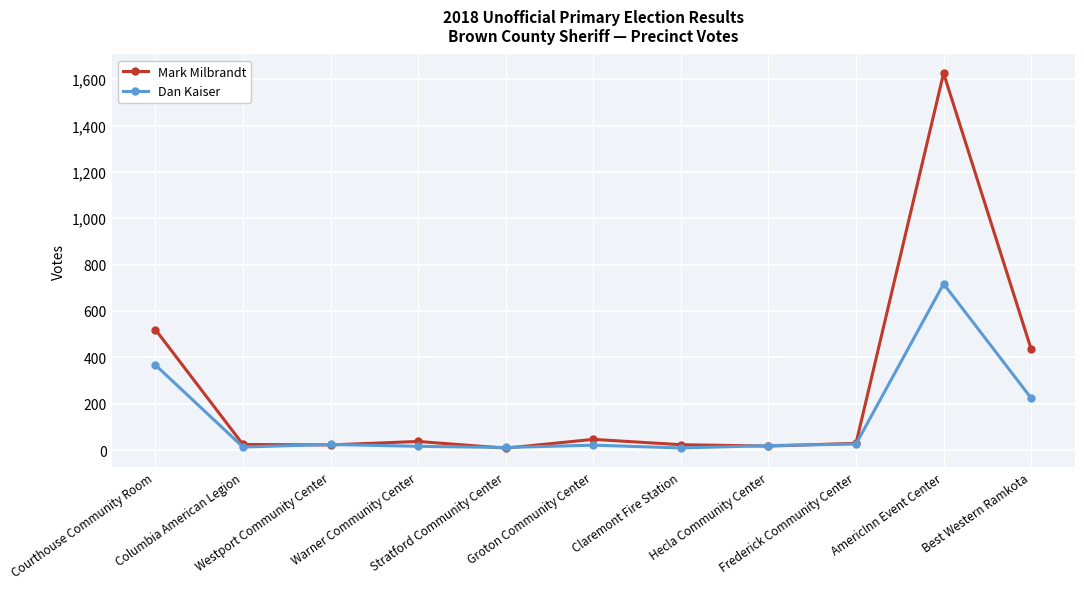

What is the maximum value shown in the chart?

1626